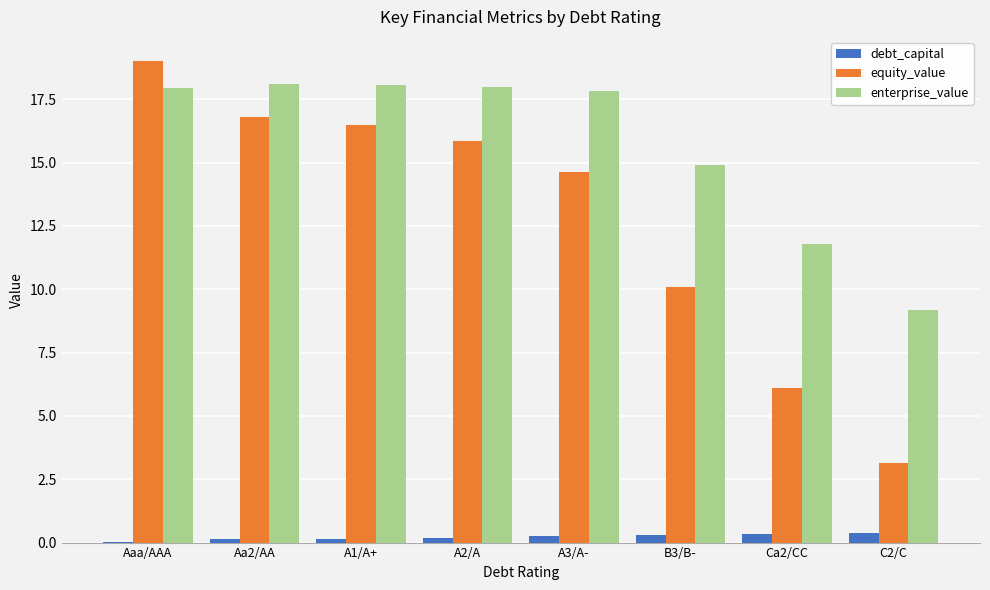

Which series has the largest total across all categories?

enterprise_value